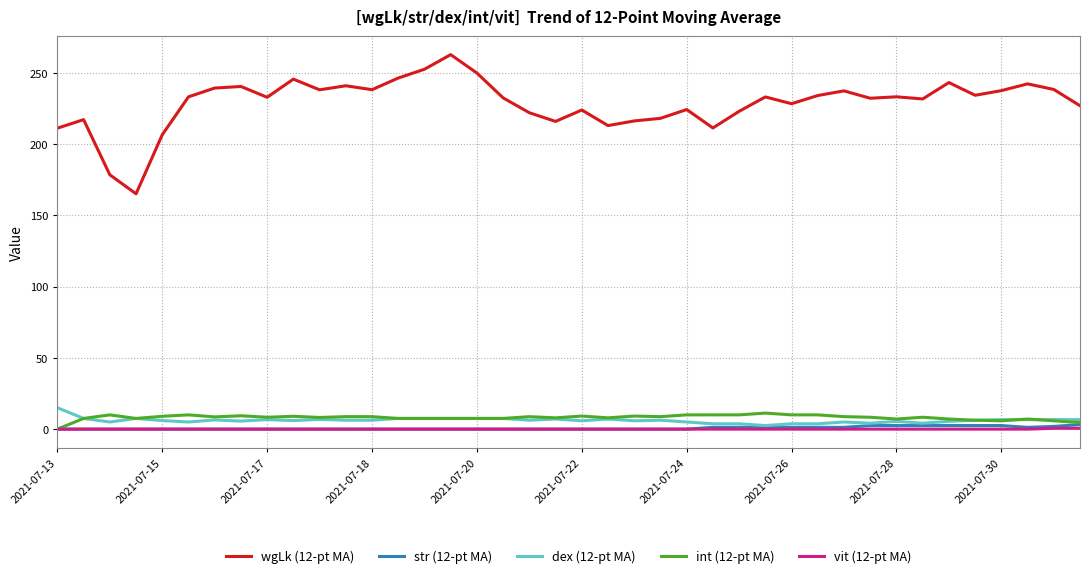

Which series has the largest total across all categories?

wgLk (12-pt MA)